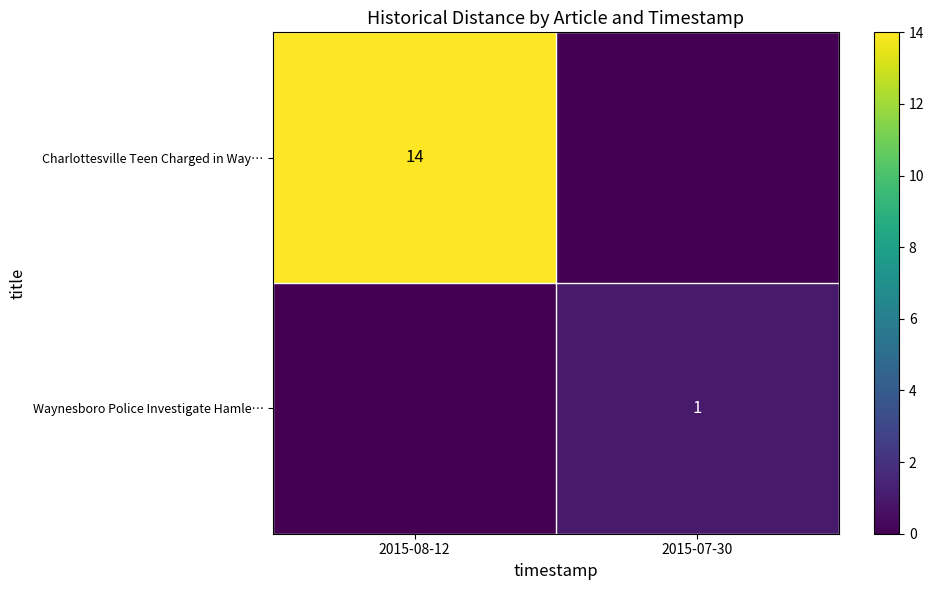

The value of Charlottesville Teen Charged in Way… at 2015-08-12 is 14. True or false?

True